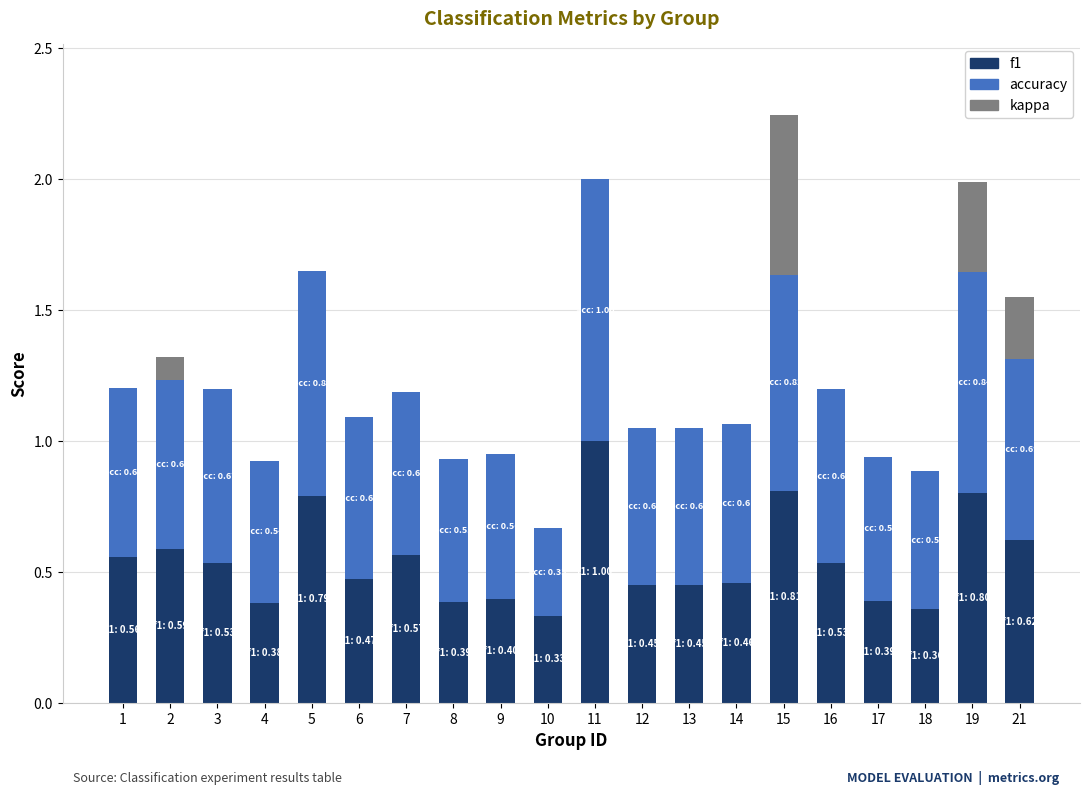

What is the total value across all series at 3?

1.2